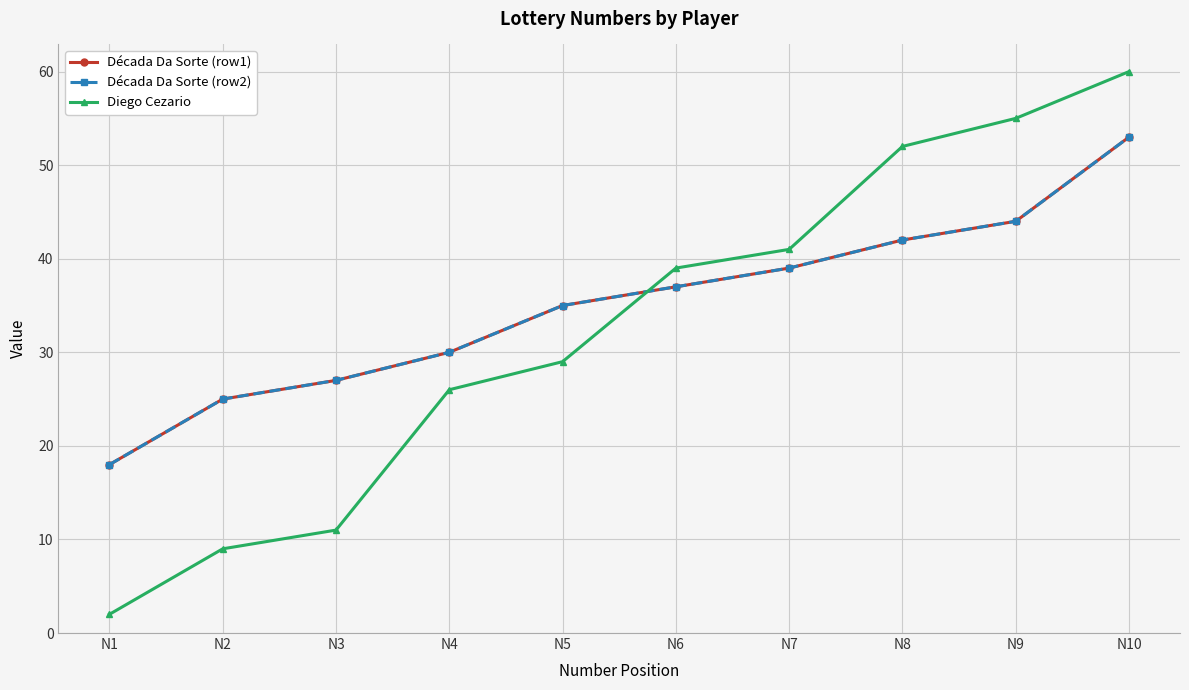

What is the approximate value of Década Da Sorte (row2) at N1, to the nearest 10?

20